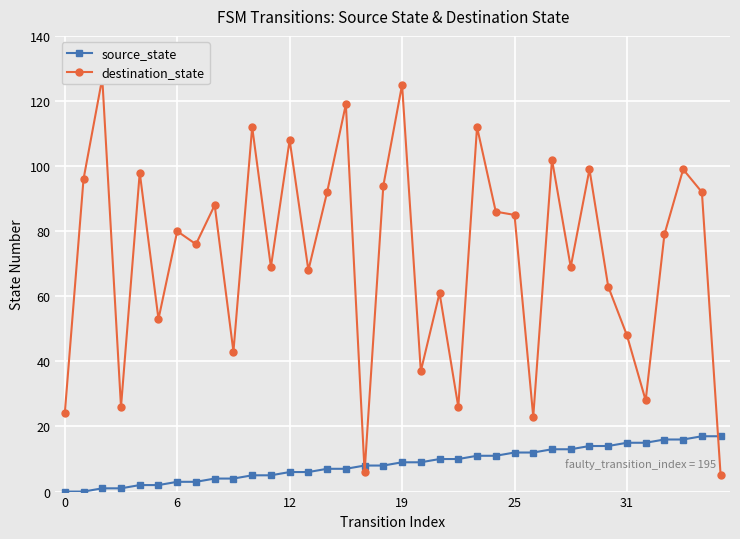

Reading left to right, list all the values displayed in this chart.

source_state: 0	0	1	1	2	2	3	3	4	4	5	5	6	6	7	7	8	8	9	9	10	10	11	11	12	12	13	13	14	14	15	15	16	16	17	17
destination_state: 24	96	127	26	98	53	80	76	88	43	112	69	108	68	92	119	6	94	125	37	61	26	112	86	85	23	102	69	99	63	48	28	79	99	92	5